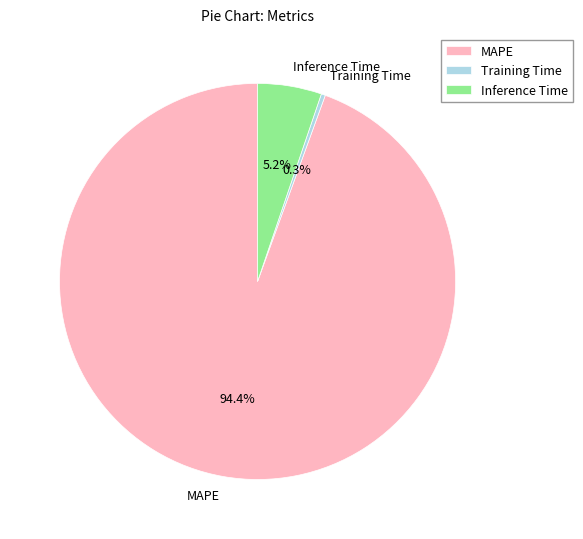

True or false: MAPE accounts for 94% of the total.

True